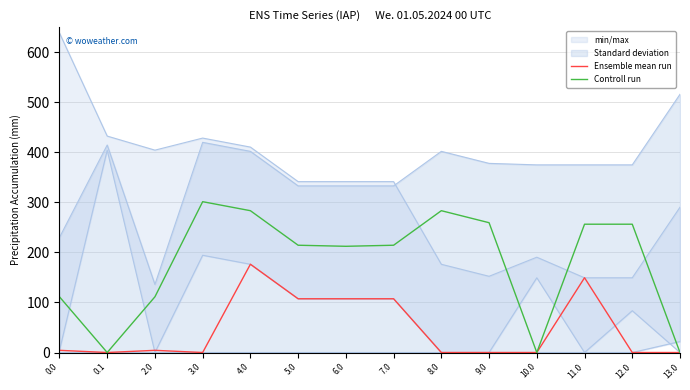

What is the label of the 12th point from the left?

11.0